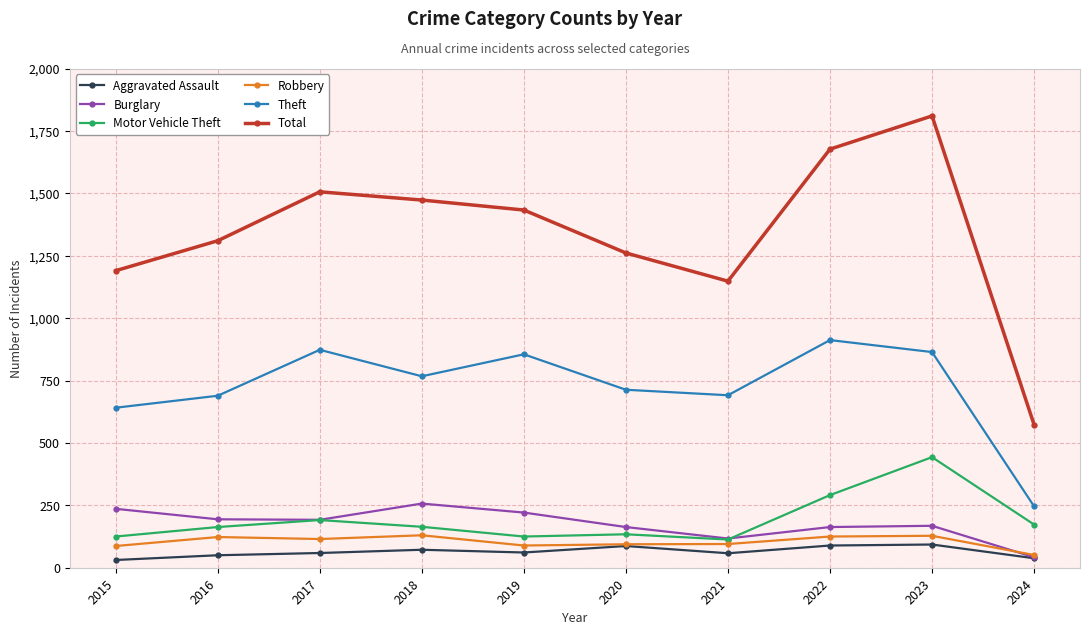

True or false: Theft and Total intersect in this chart.

False